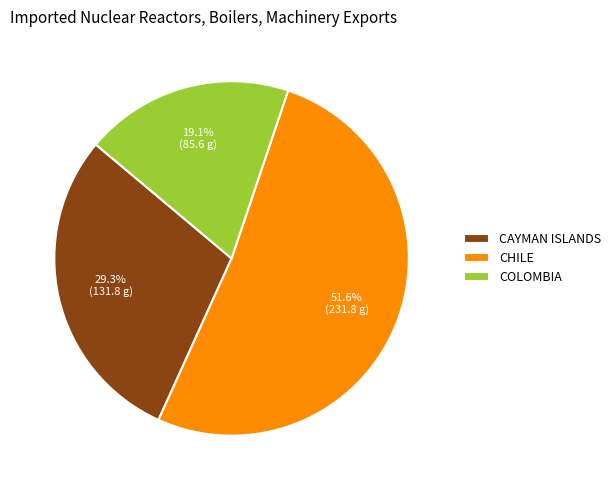

Which category has the smallest portion of the pie?

COLOMBIA